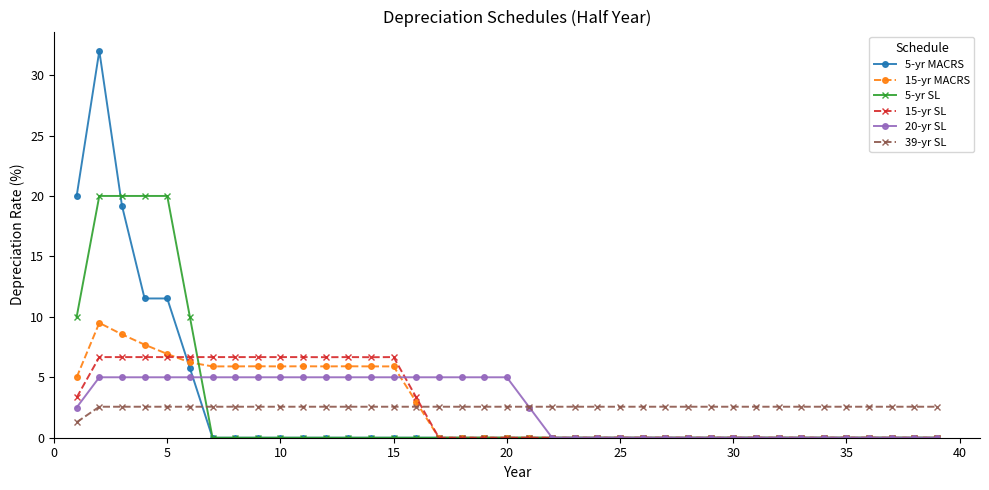

How many lines are shown in the chart?

6